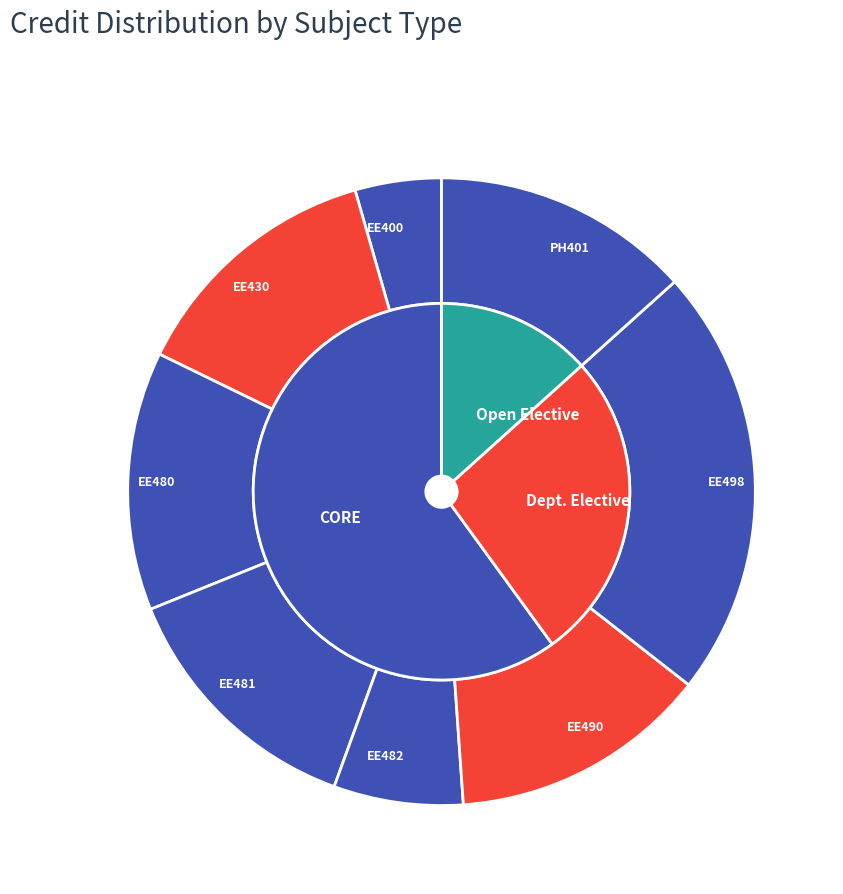

To the nearest percent, what is the difference between the largest and smallest slice percentages?

18%